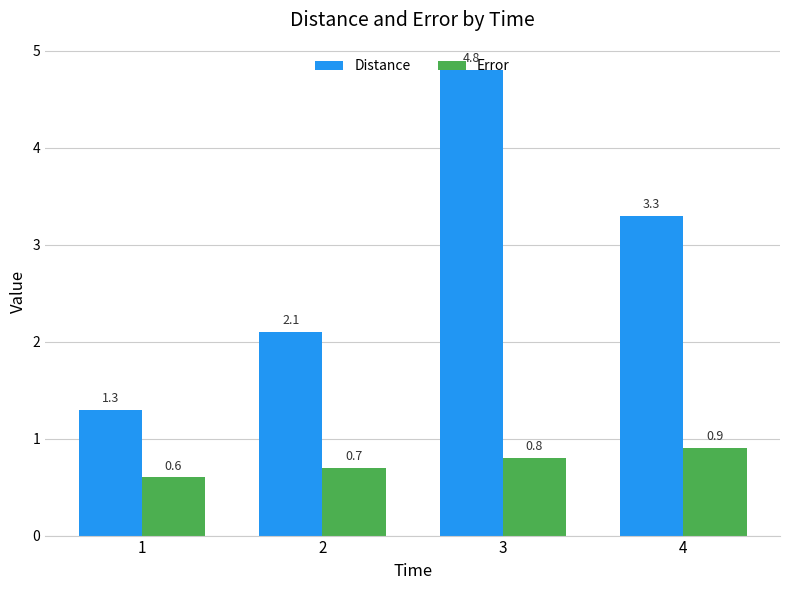

Count the number of data series in this chart.

2